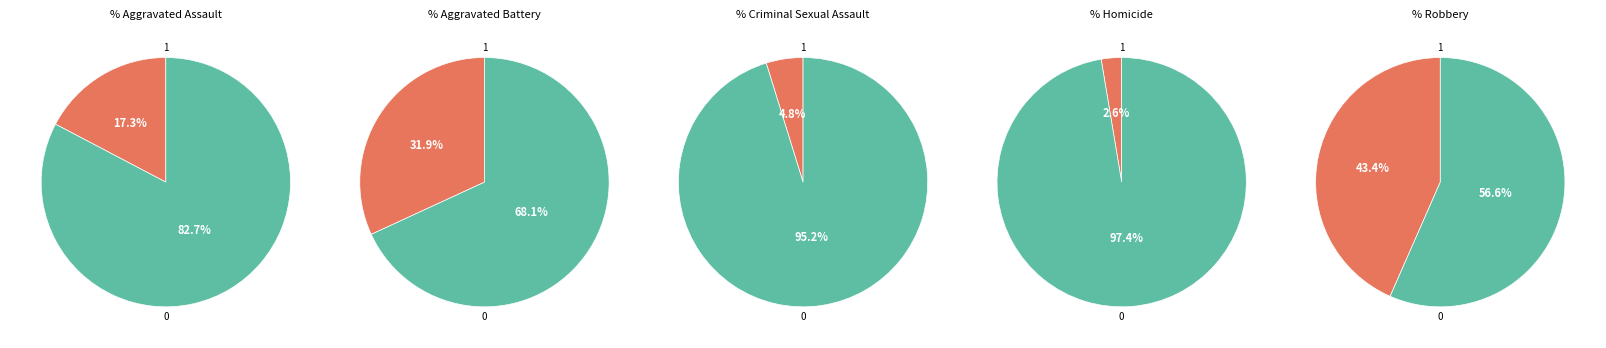

Is it true that Aggravated Battery is 17% of the pie?

False